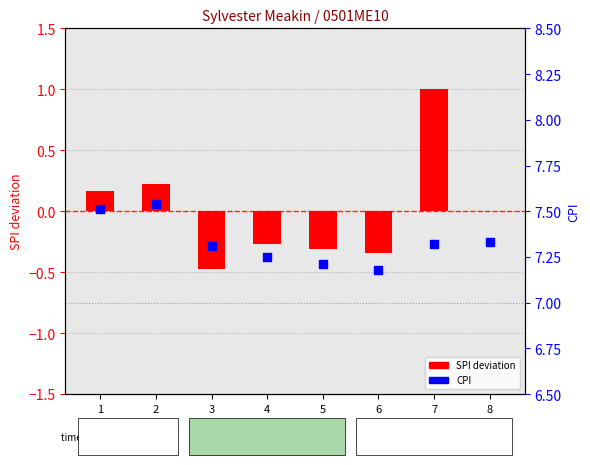

Is the value of CPI at 7 greater than the value of SPI deviation at 5?

Yes